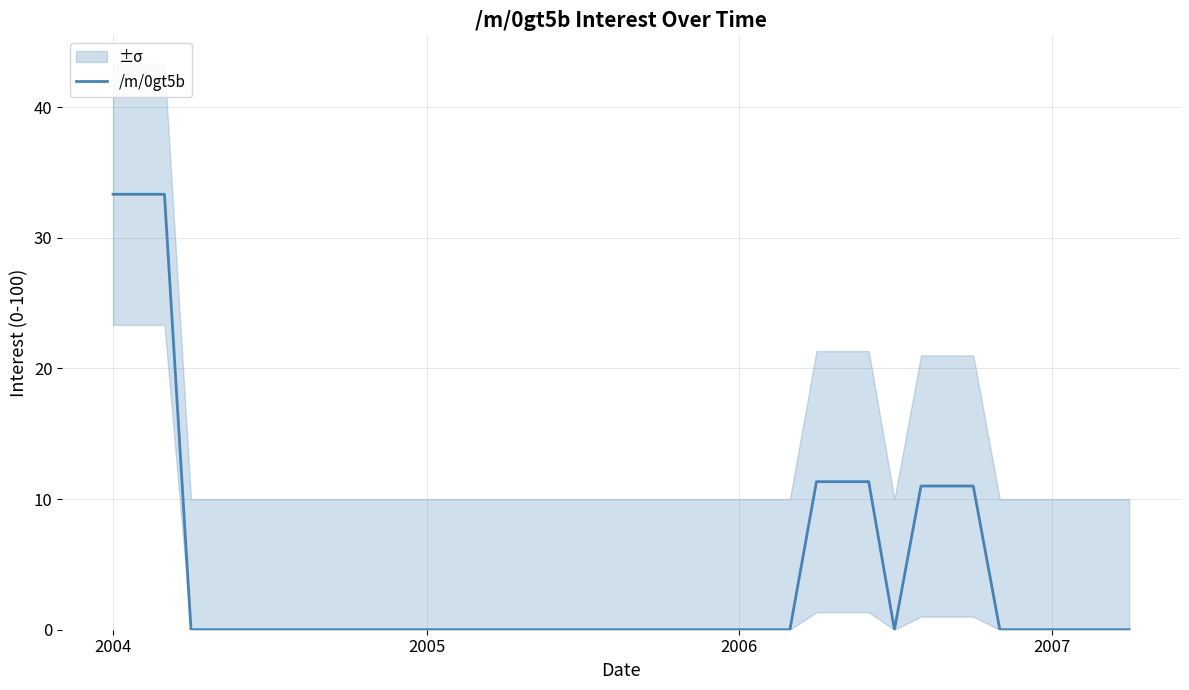

What is the average value?

4.2